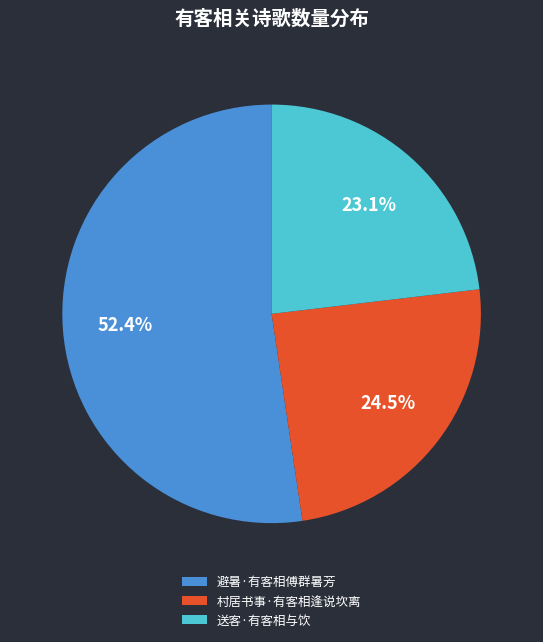

How many segments does this pie chart have?

3